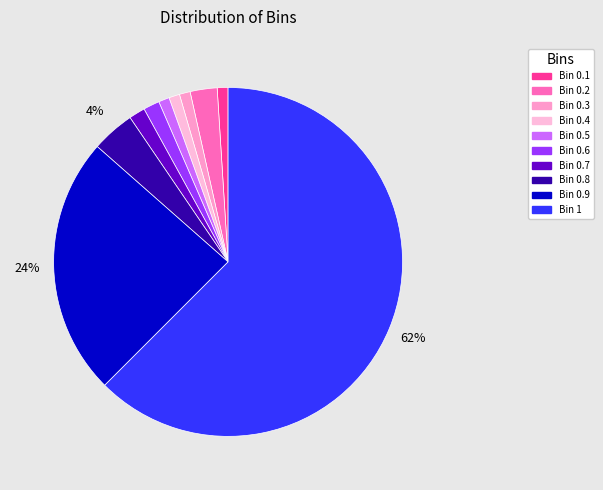

How many segments does this pie chart have?

10